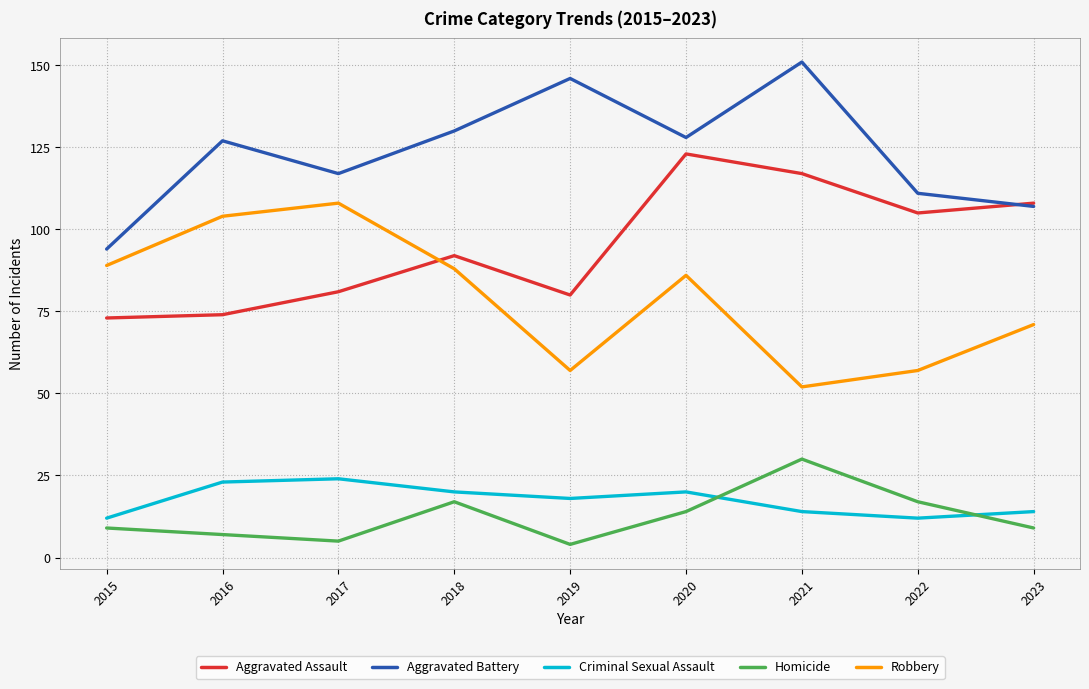

Is the value of Homicide at 2020 greater than the value of Aggravated Battery at 2015?

No